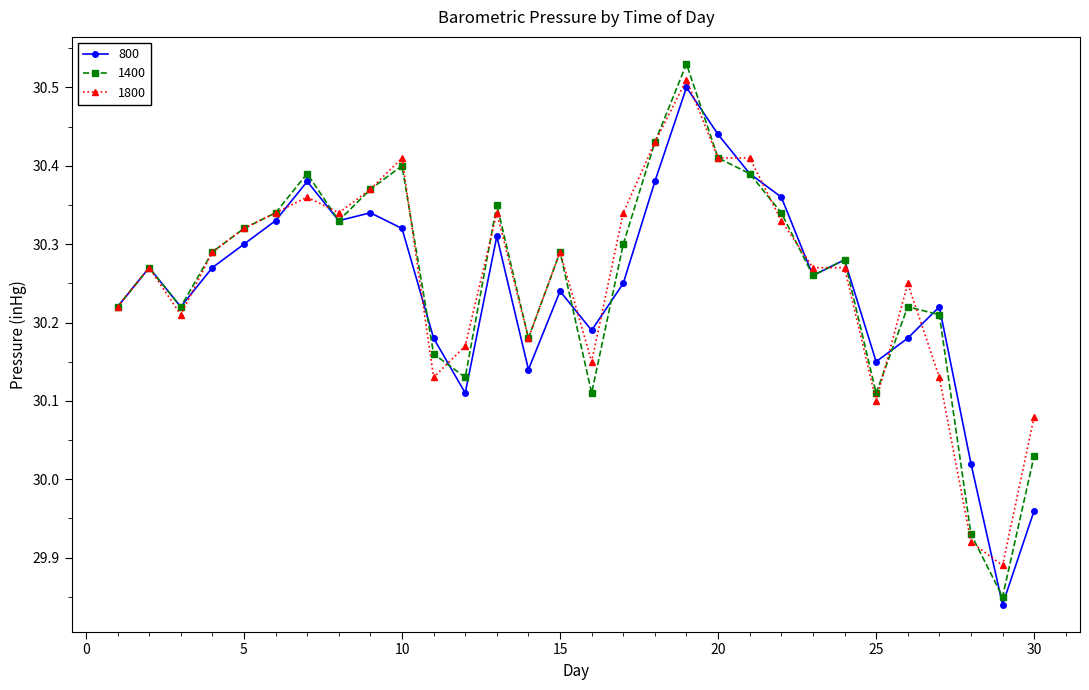

At how many categories does at least one series exceed 29?

30